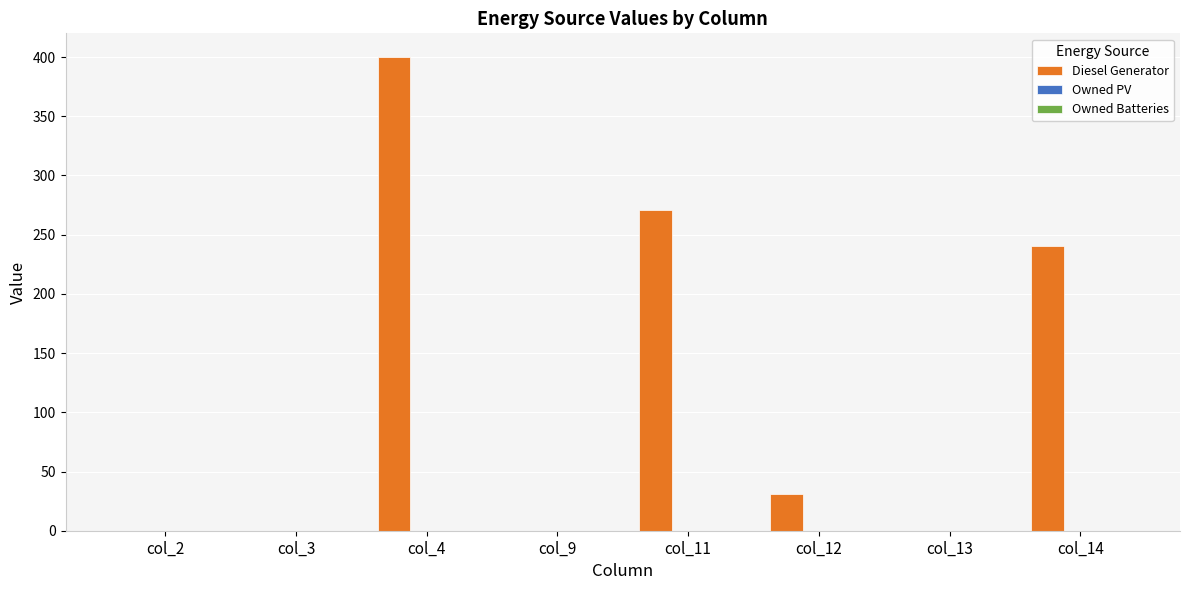

Are the bars horizontal?

No